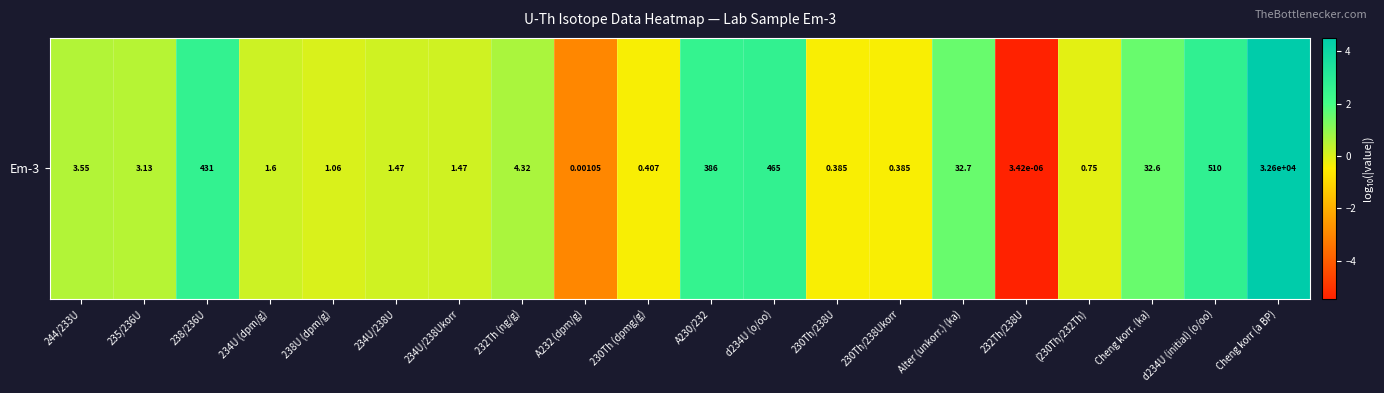

Where does the data first go above 0?

244/233U